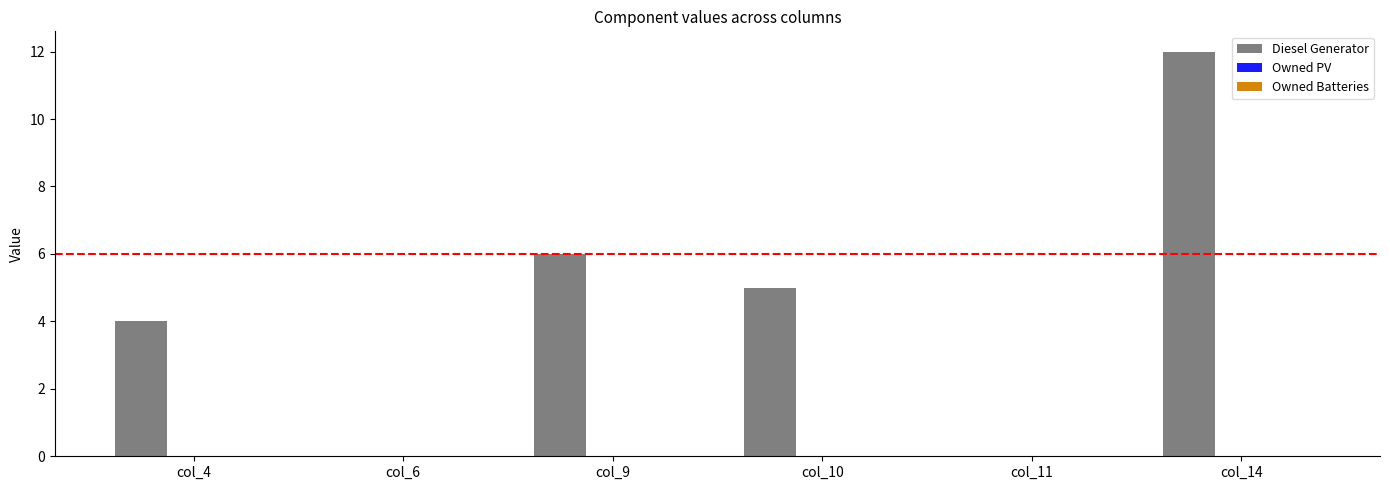

What is the maximum value shown in the chart?

12